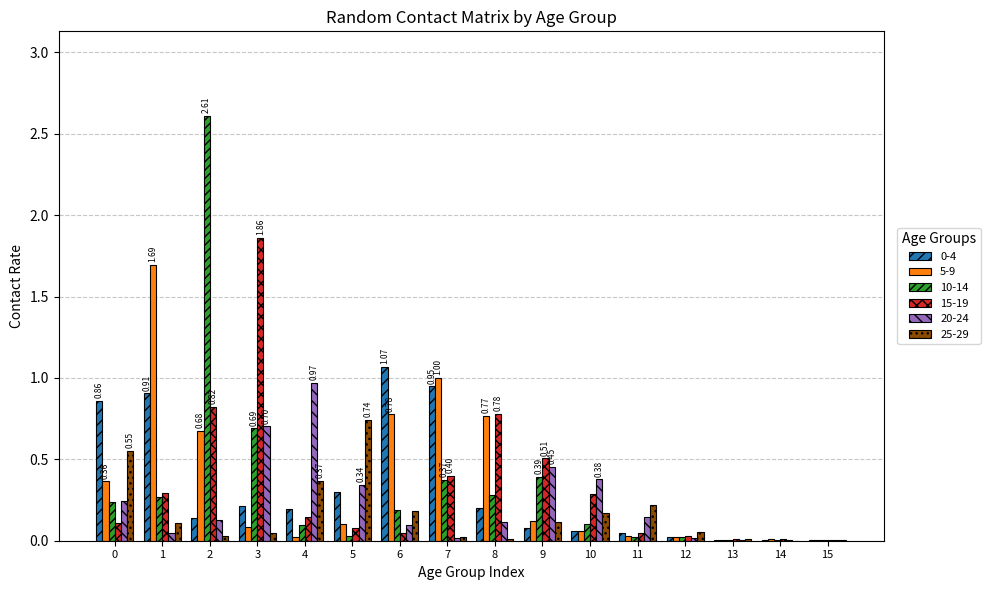

How many groups of bars are there?

16